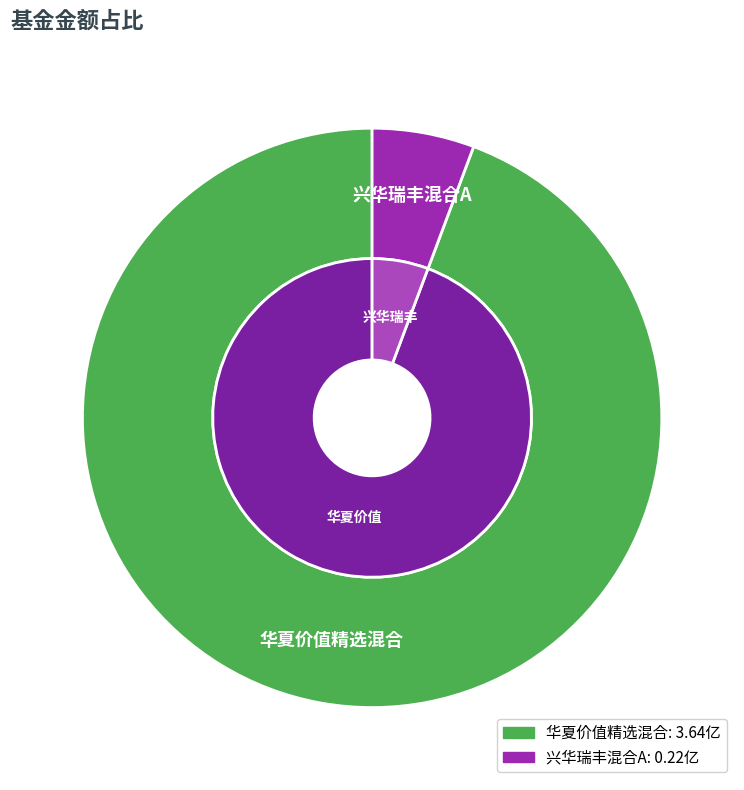

True or false: 华夏价值精选混合 accounts for 94% of the total.

True